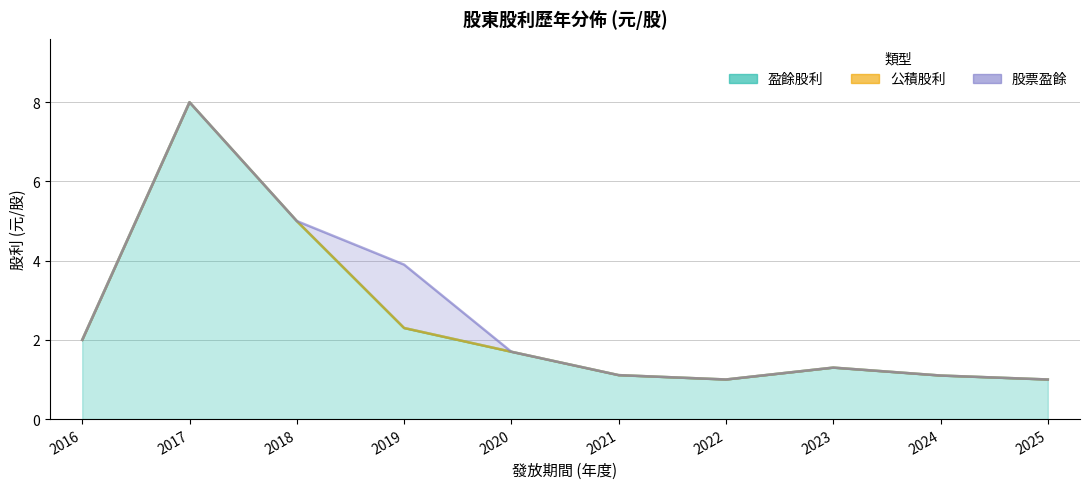

Which series has the largest total across all categories?

盈餘股利